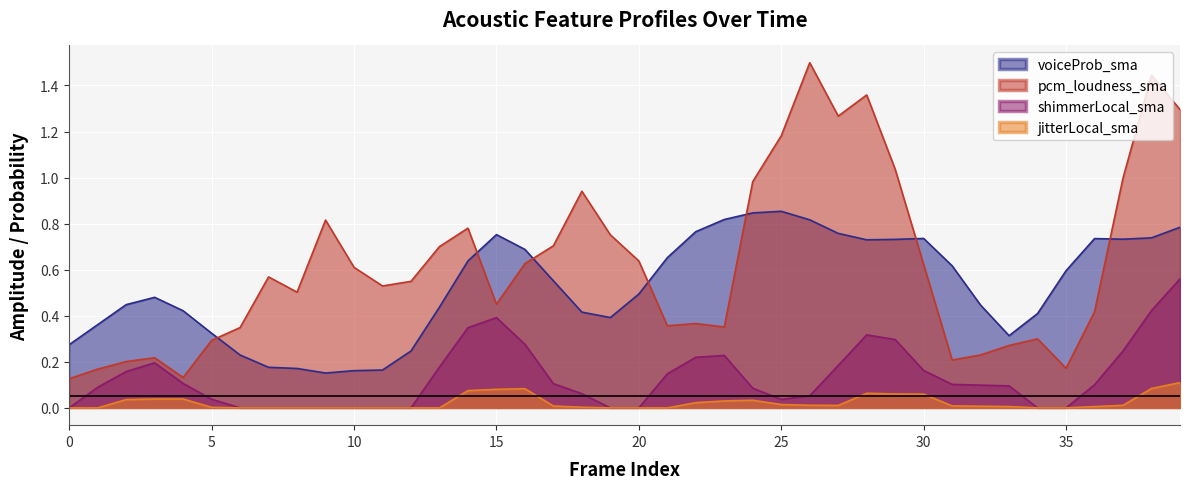

True or false: jitterLocal_sma and voiceProb_sma cross at least once.

False